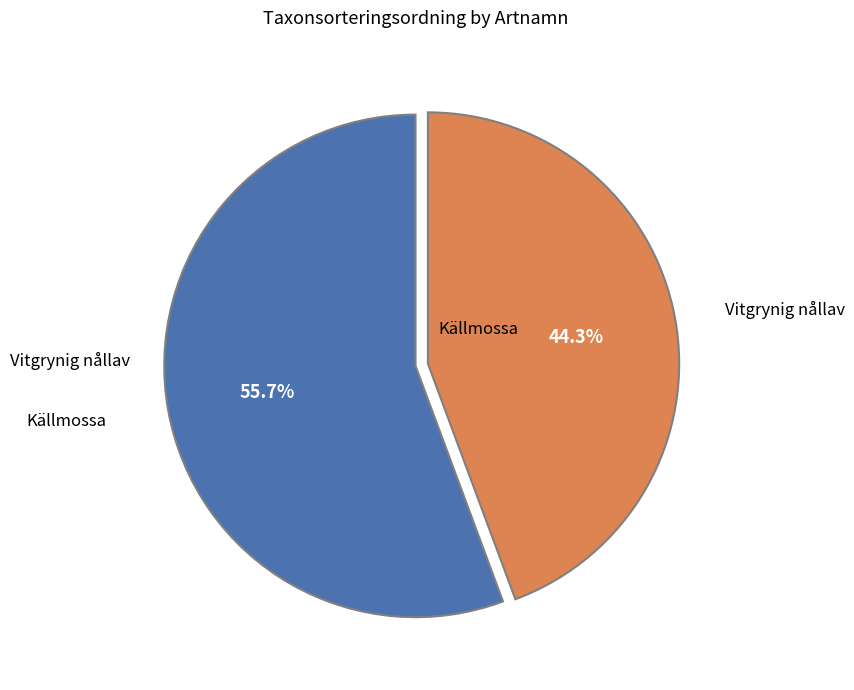

To the nearest percent, what is the difference between the largest and smallest slice percentages?

11%